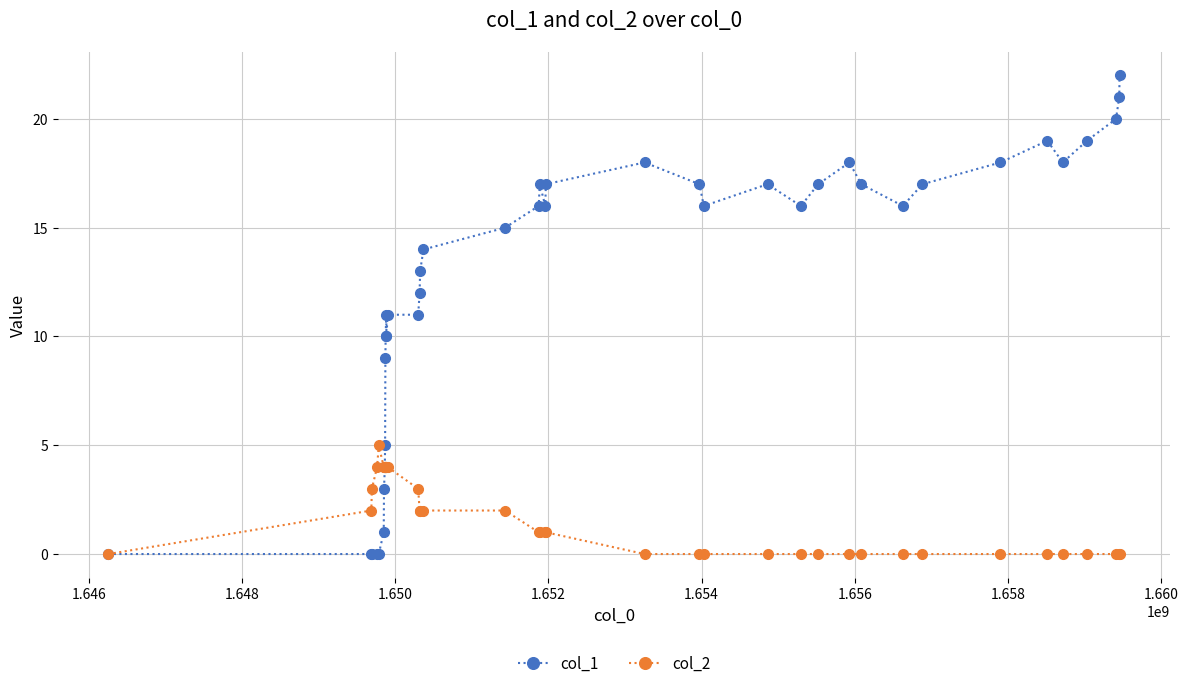

Which series has the widest spread of values?

col_1